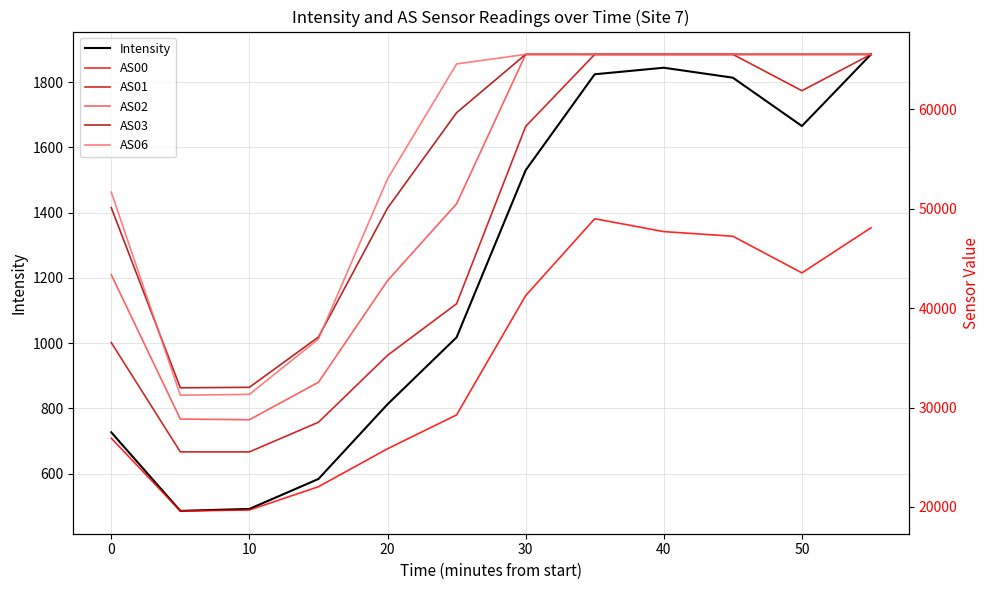

True or false: Intensity has a value of 1844.3 at 40.

True